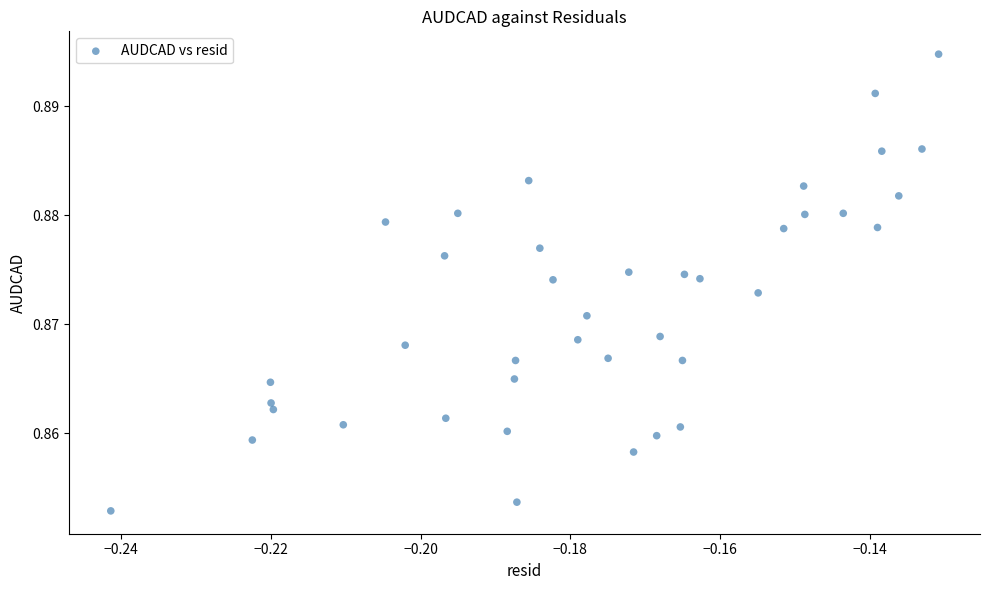

How many data points are displayed?

40